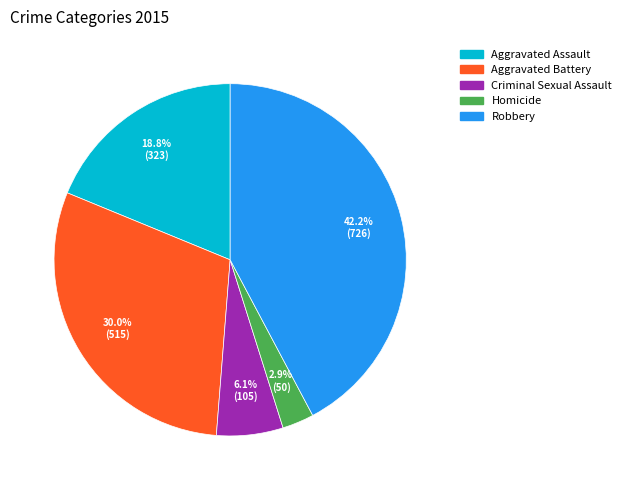

Do Aggravated Assault and Robbery together represent more than half of the pie?

Yes